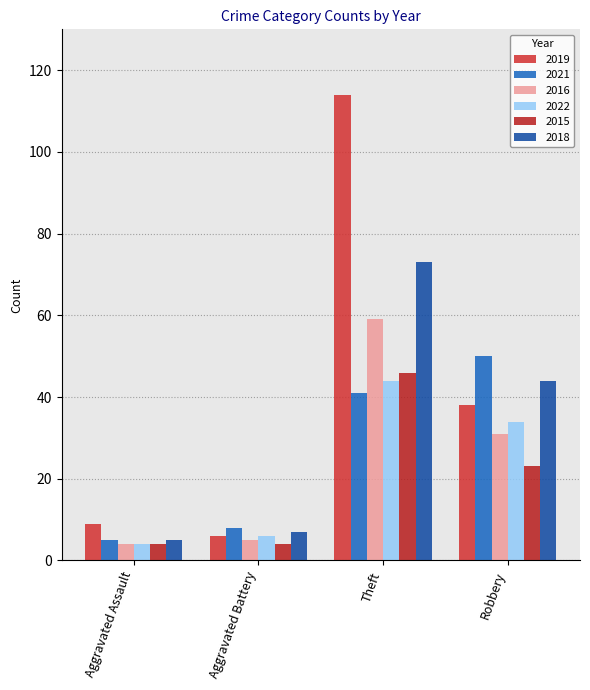

What is the average value of the 2018 series?

32